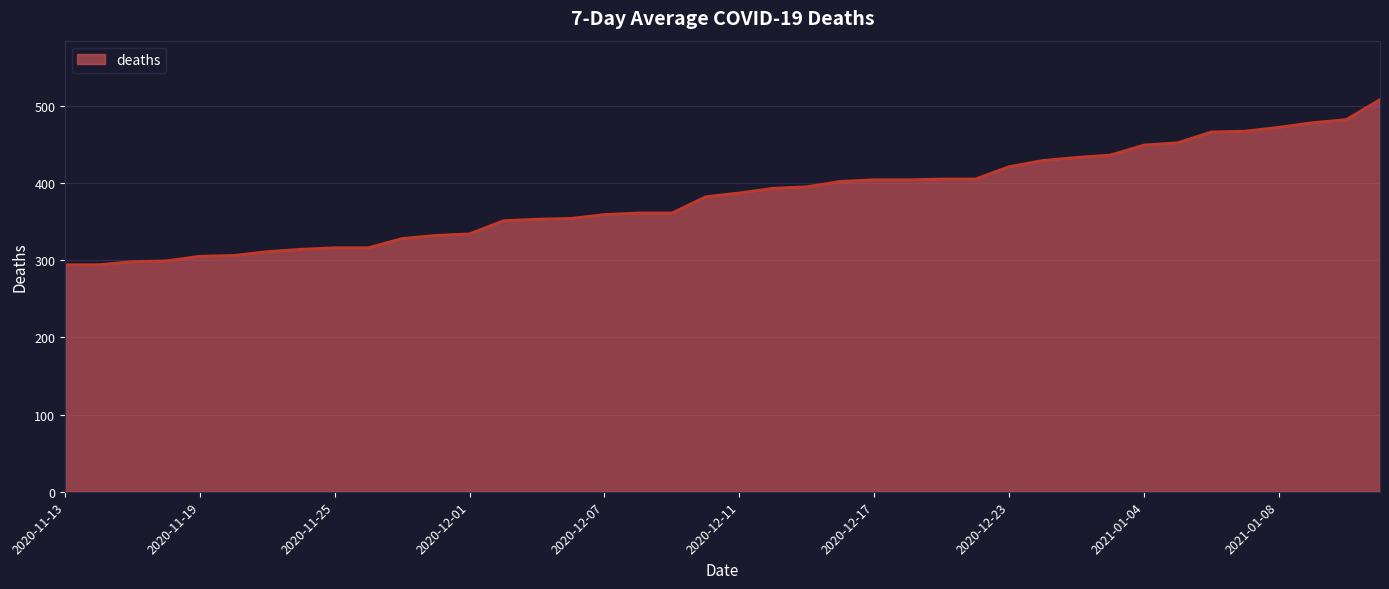

What is the minimum value shown in the chart?

294